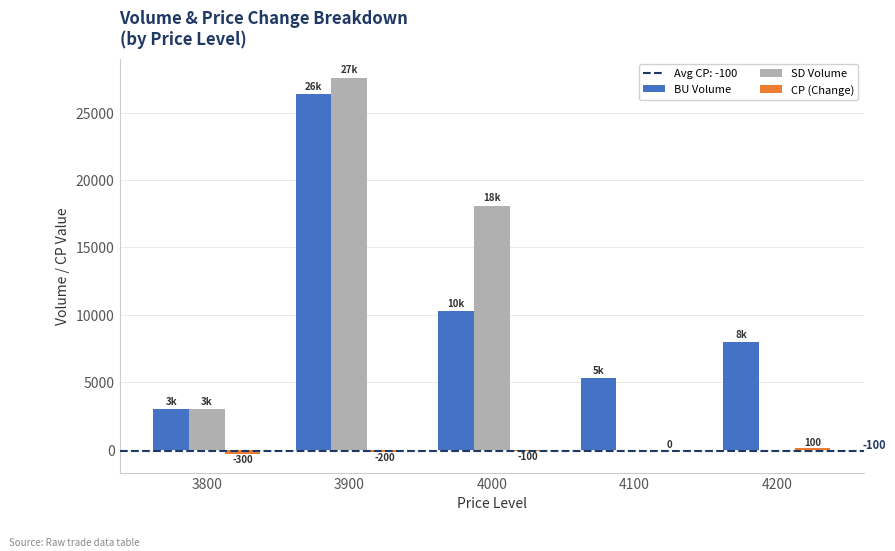

Which series has the largest total across all categories?

BU Volume